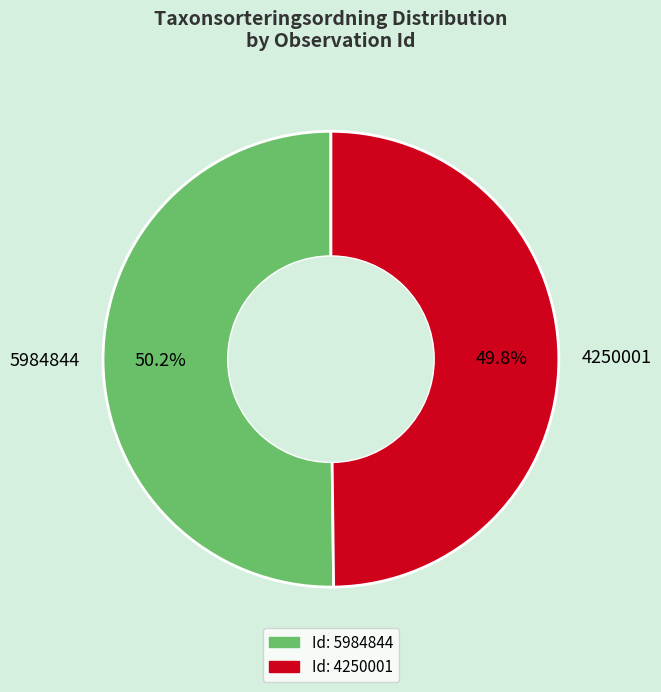

True or false: 5984844 accounts for 59% of the total.

False